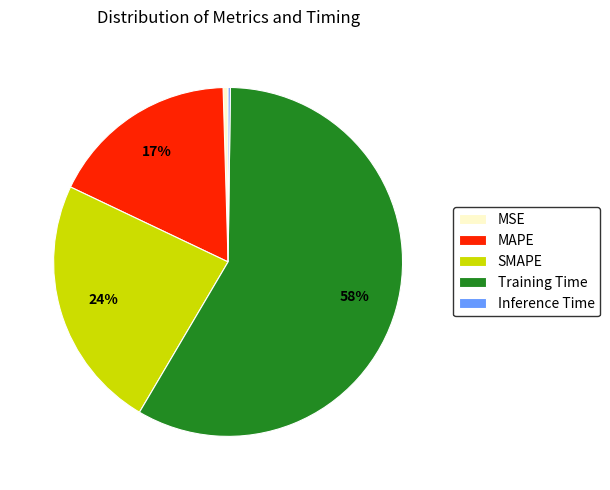

Does Training Time represent more than half of the total?

Yes